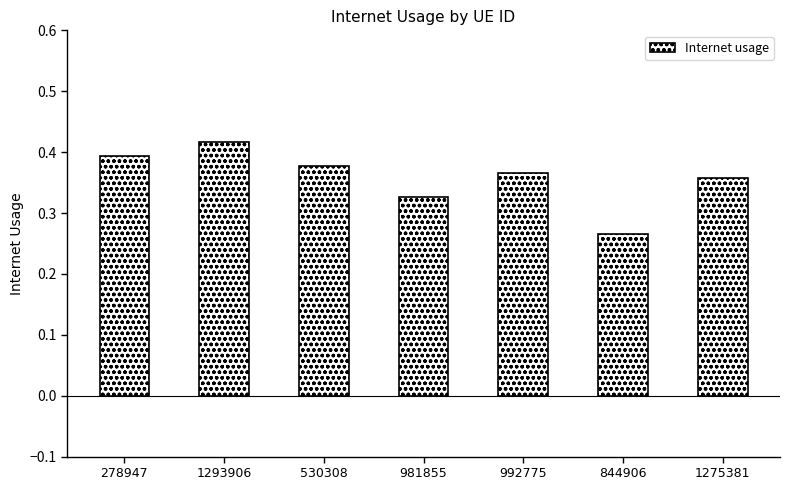

List the labels in order of value, smallest first.

844906, 981855, 1275381, 992775, 530308, 278947, 1293906